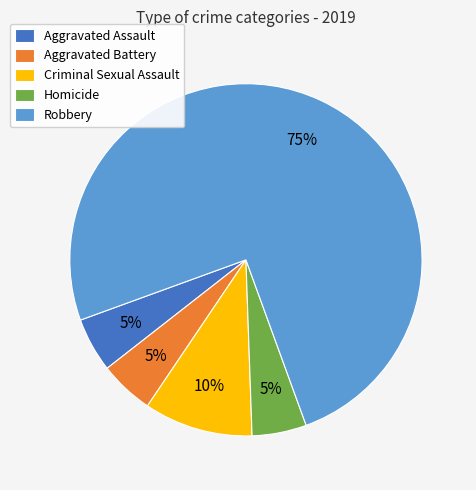

What is the largest slice in the pie chart?

Robbery